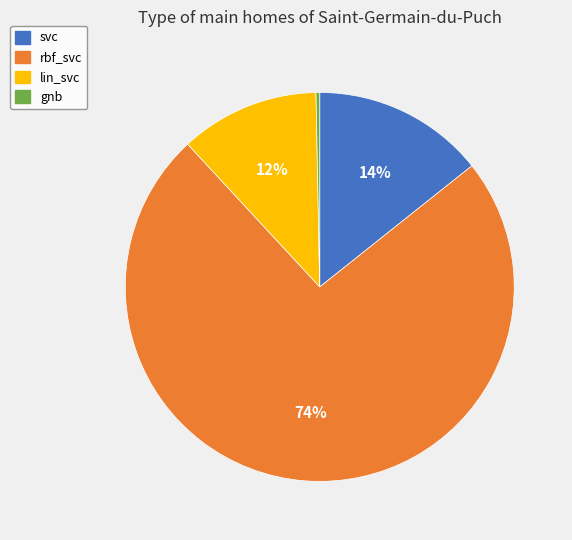

Is lin_svc the majority of the pie?

No